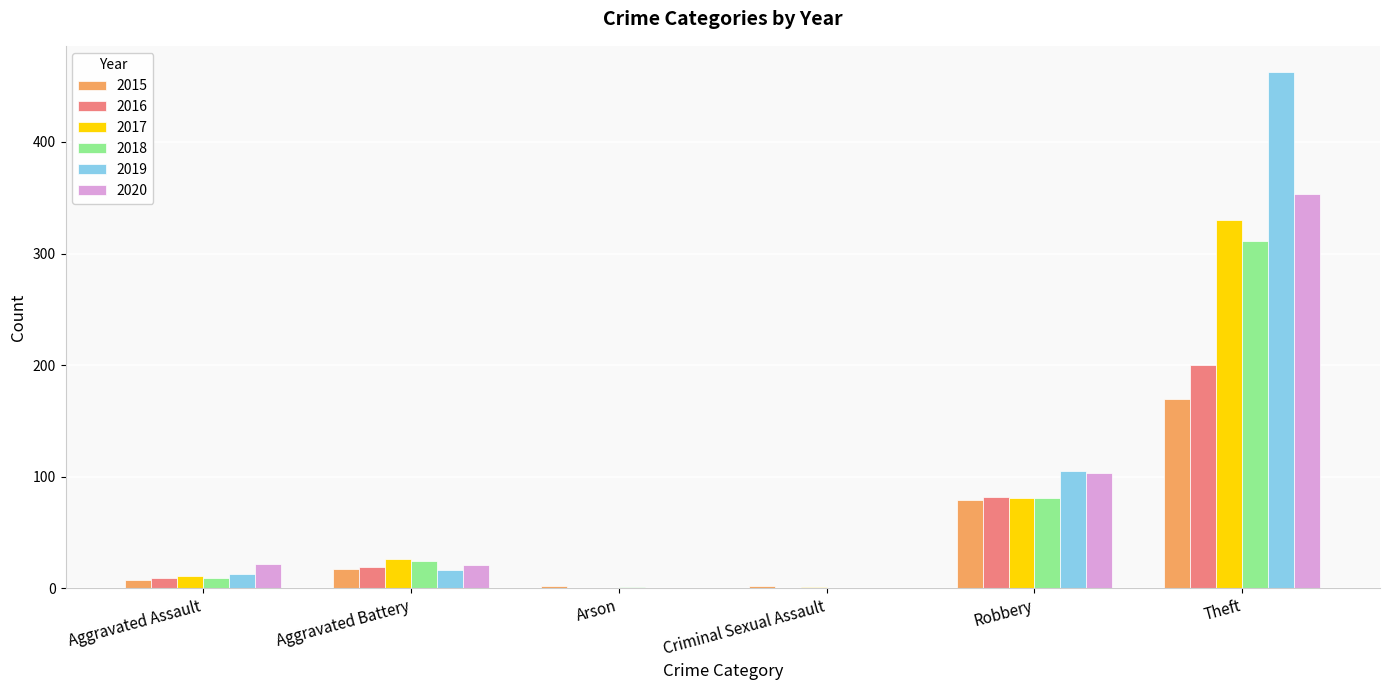

What are all the series names shown in the legend?

2015, 2016, 2017, 2018, 2019, 2020